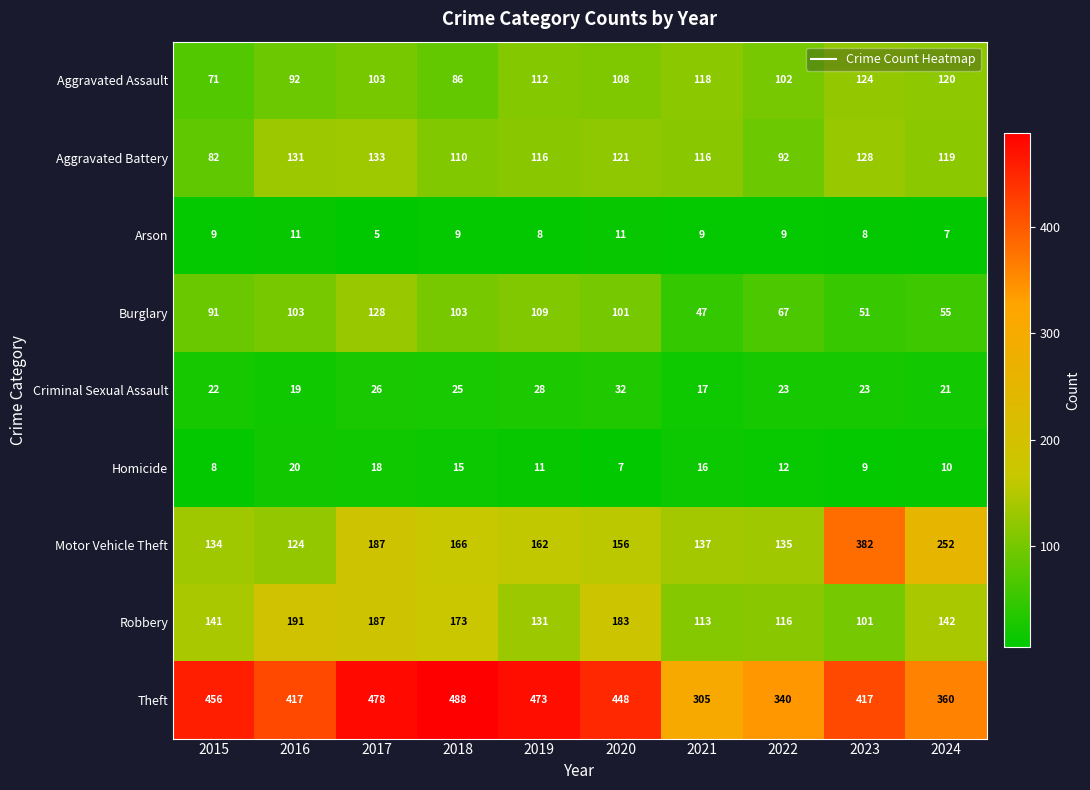

What is the difference between the second highest and minimum values in the Burglary series?

62